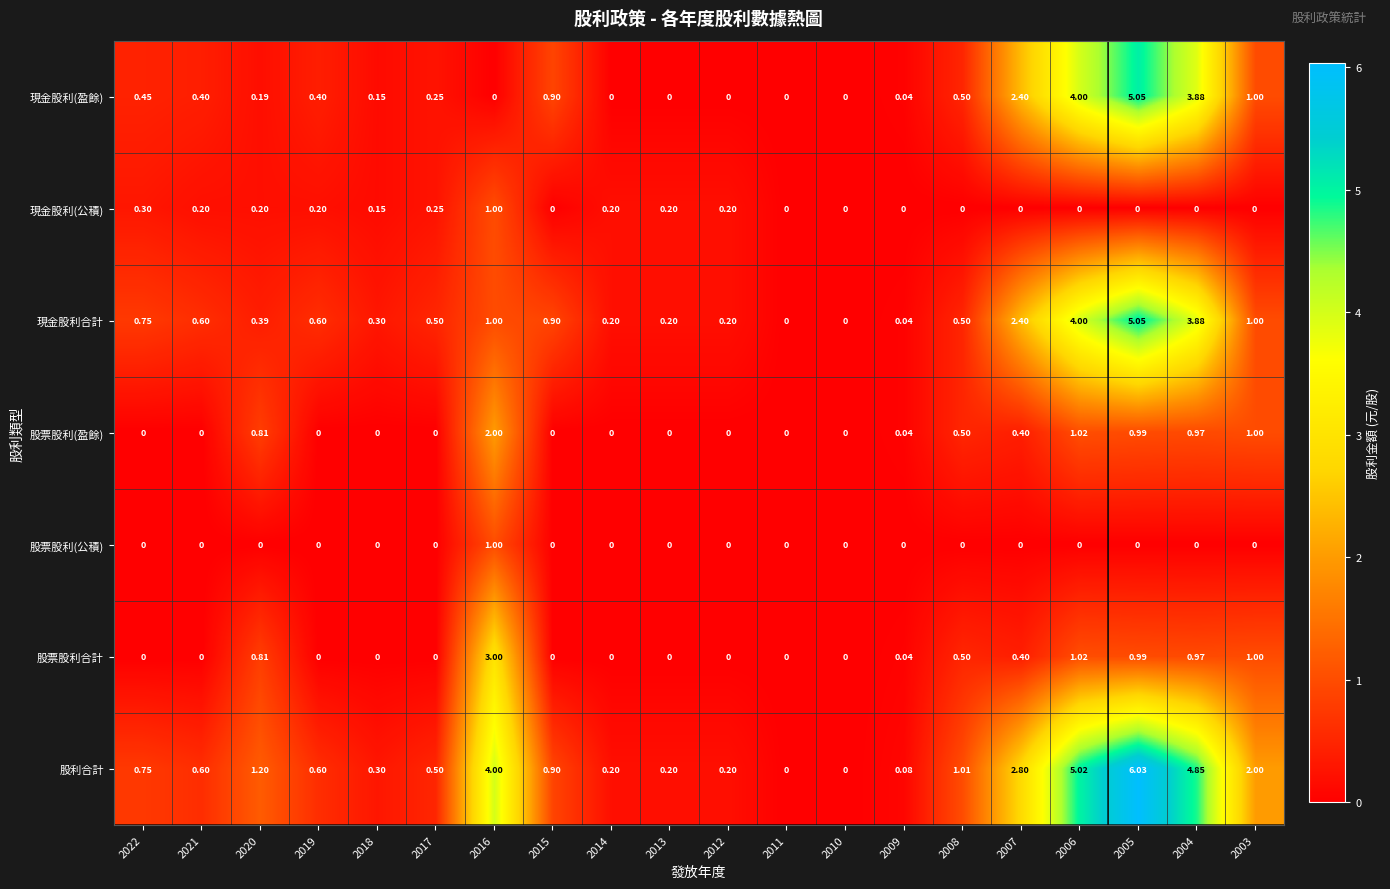

How many series are shown in this chart?

7